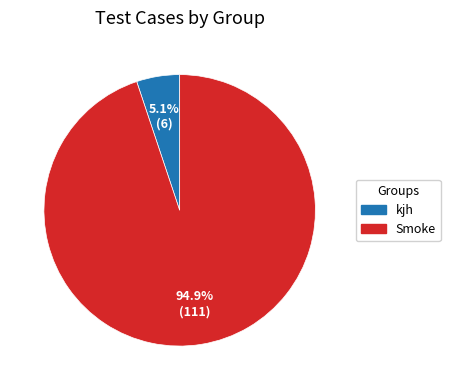

Combined, do Smoke and kjh account for over 50%?

Yes